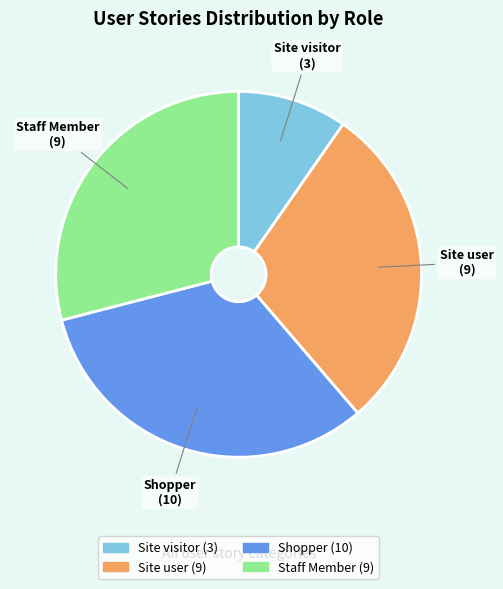

Does Site visitor represent more than half of the total?

No